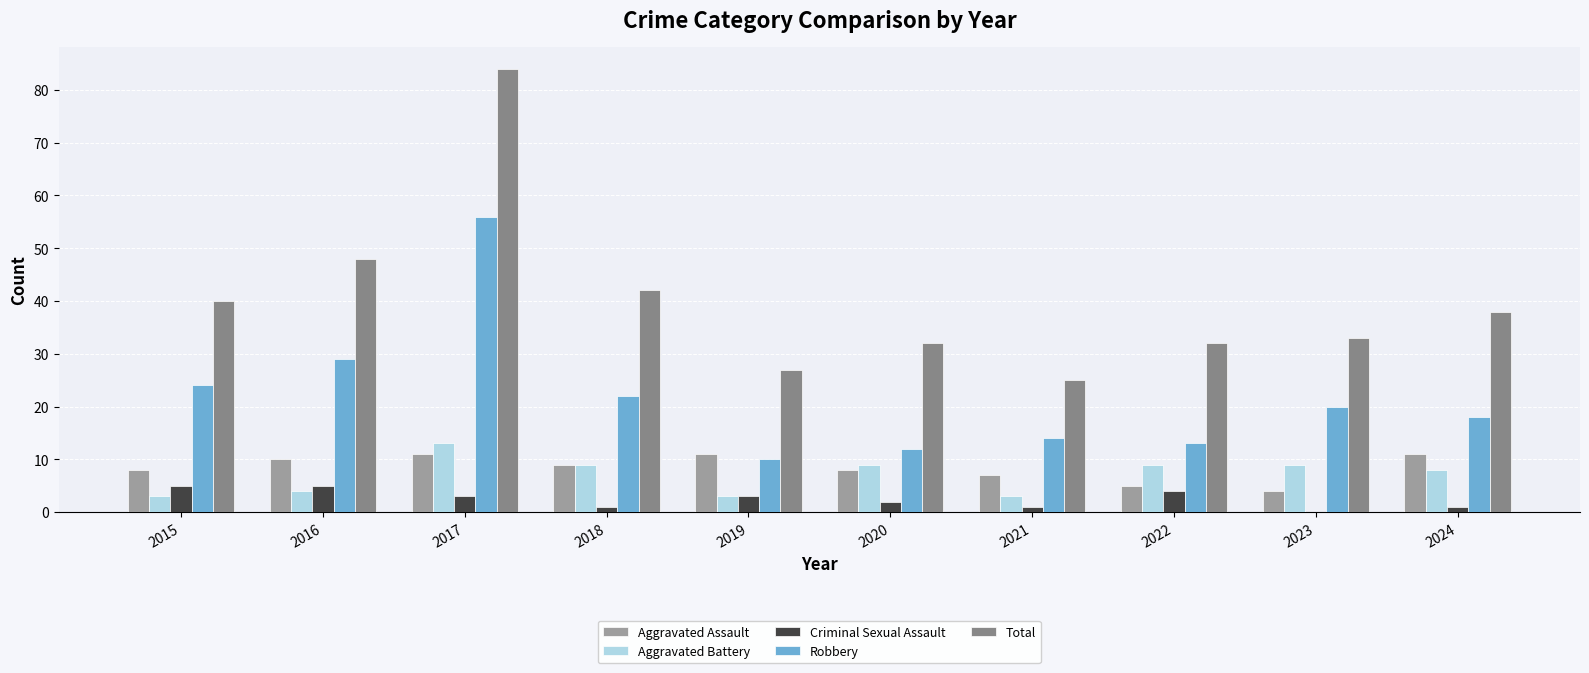

Which series has the largest total across all categories?

Total